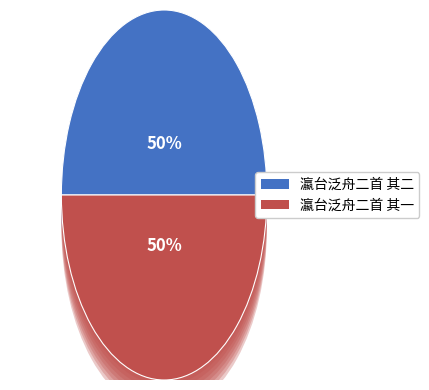

Which slice is the smallest?

瀛台泛舟二首 其一